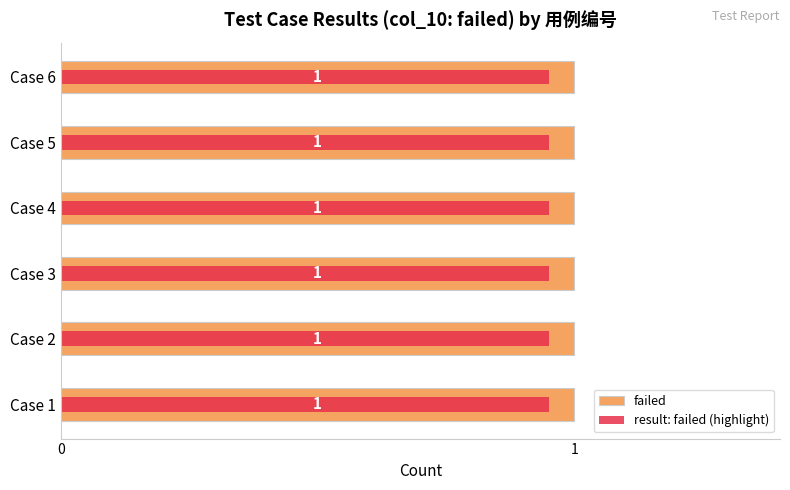

Which series has the largest range (max minus min)?

failed